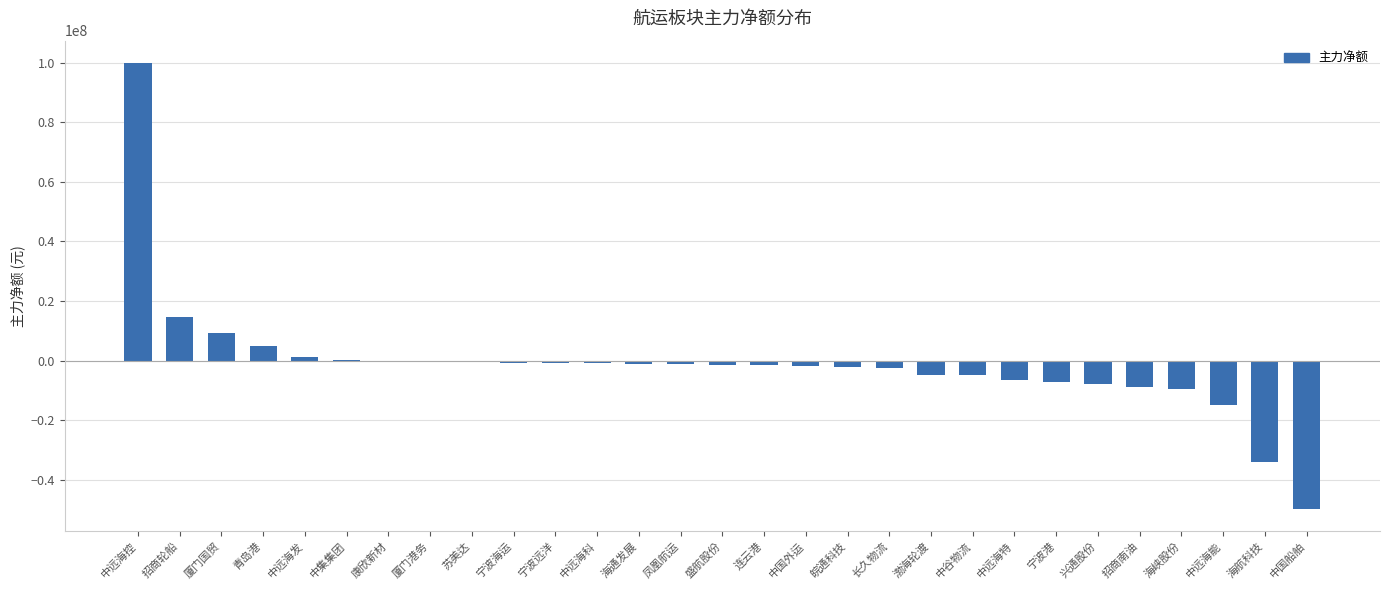

At which label is the value closest to 25071554?

招商轮船